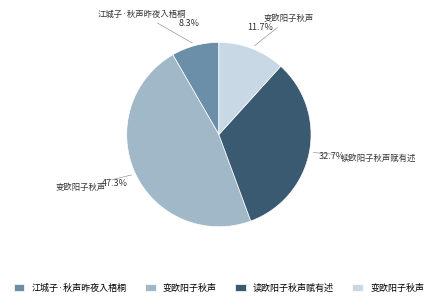

Is there a majority slice in this chart?

No